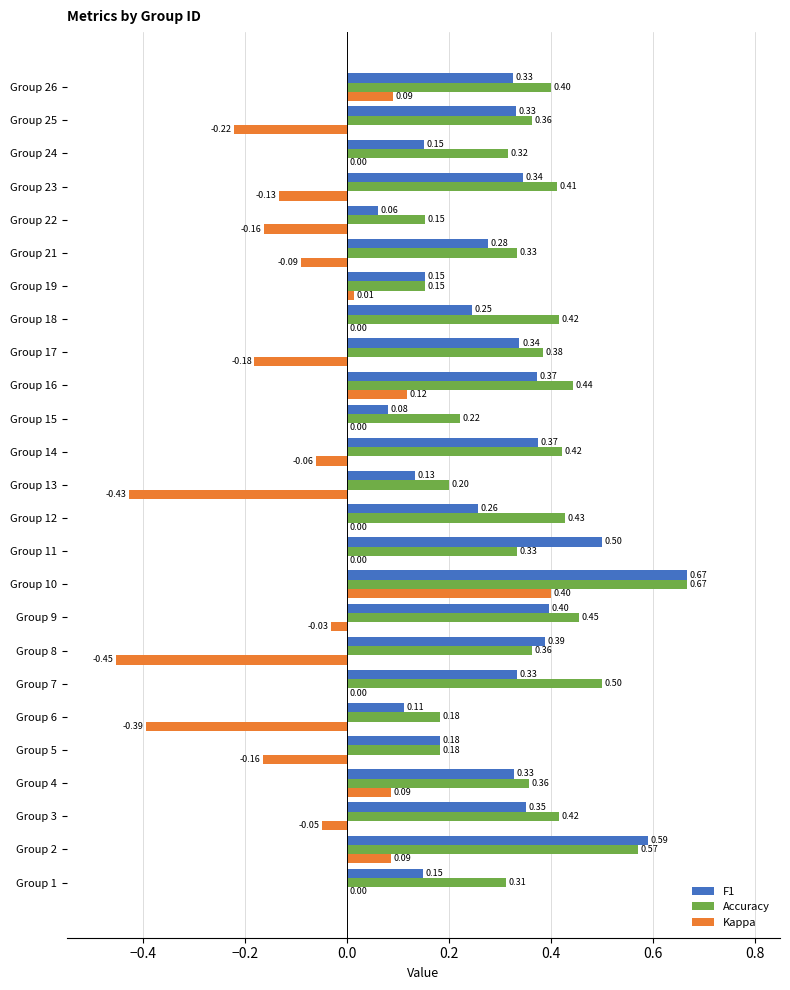

What is the sum of all Kappa values?

-1.6